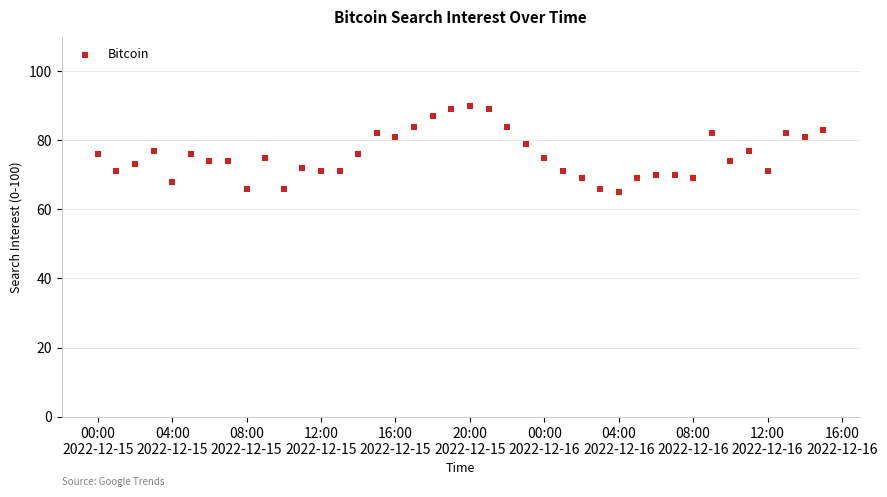

What is the range of Y values (max minus min)?

25